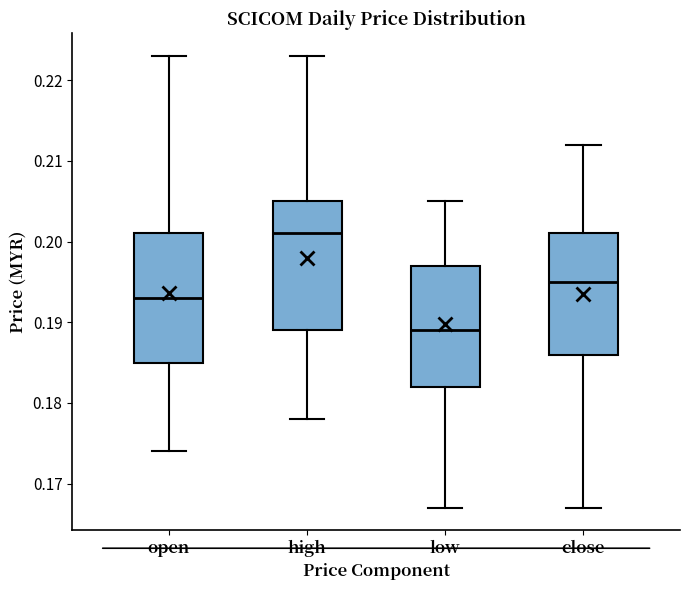

Which box's median line is the highest?

high